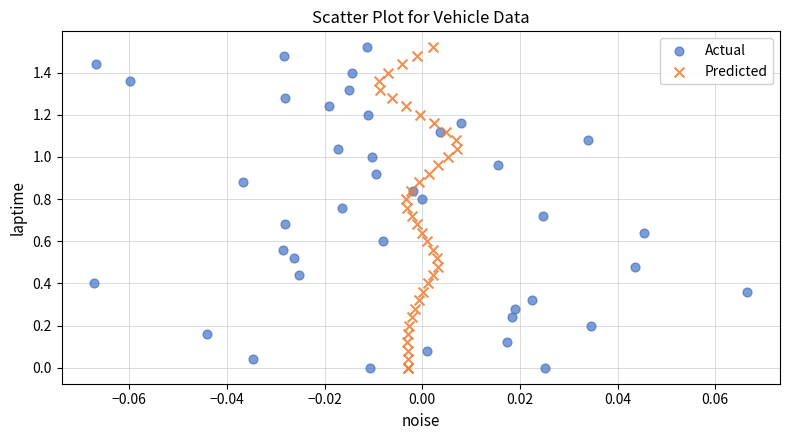

What are all the series names shown in the legend?

Actual, Predicted